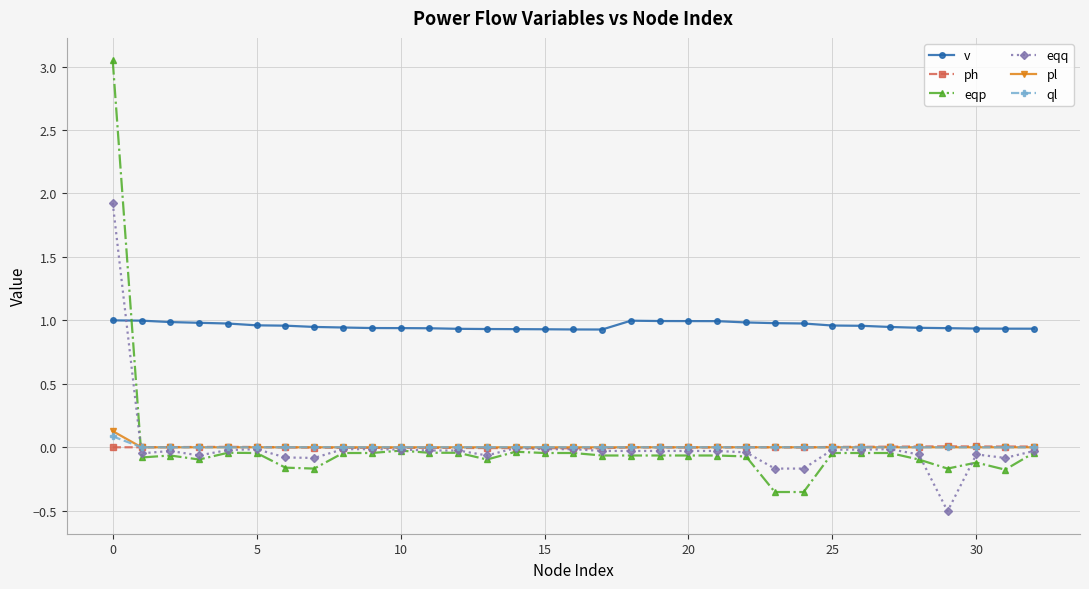

Rank the series by their maximum value, from lowest to highest.

ph, ql, pl, v, eqq, eqp